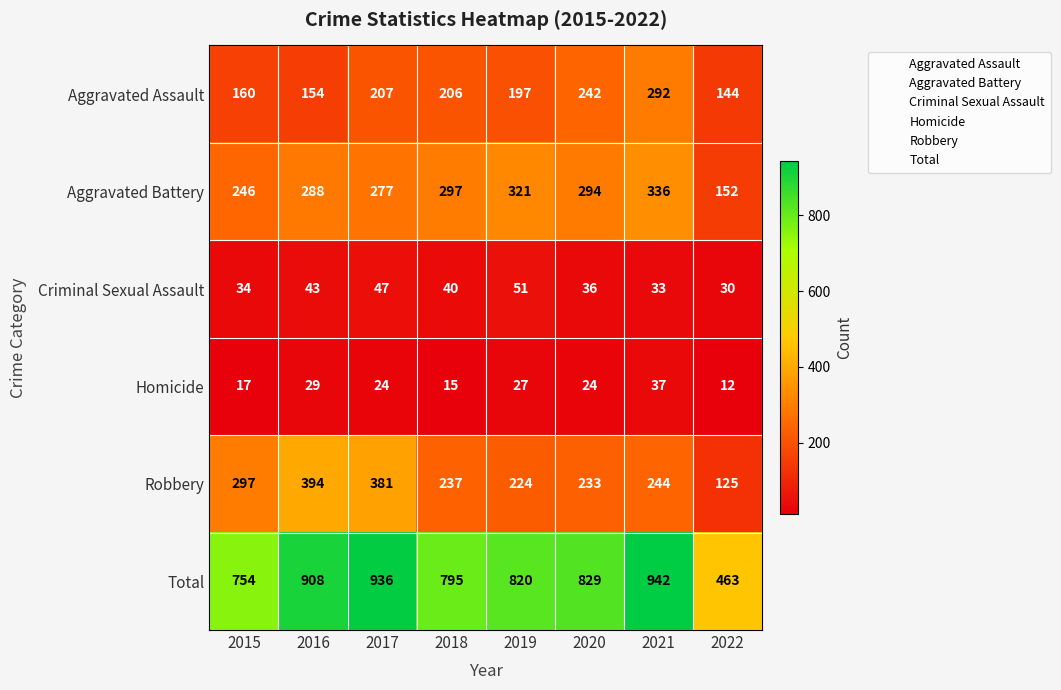

What is the difference between the Homicide values at 2018 and 2016?

14